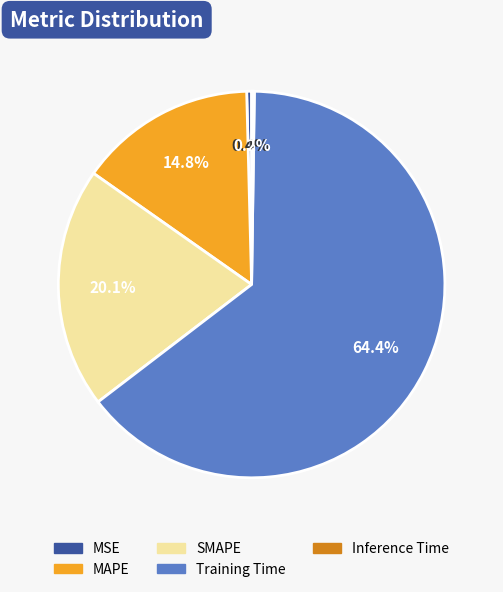

What percentage do MAPE and MSE together represent?

15.2%